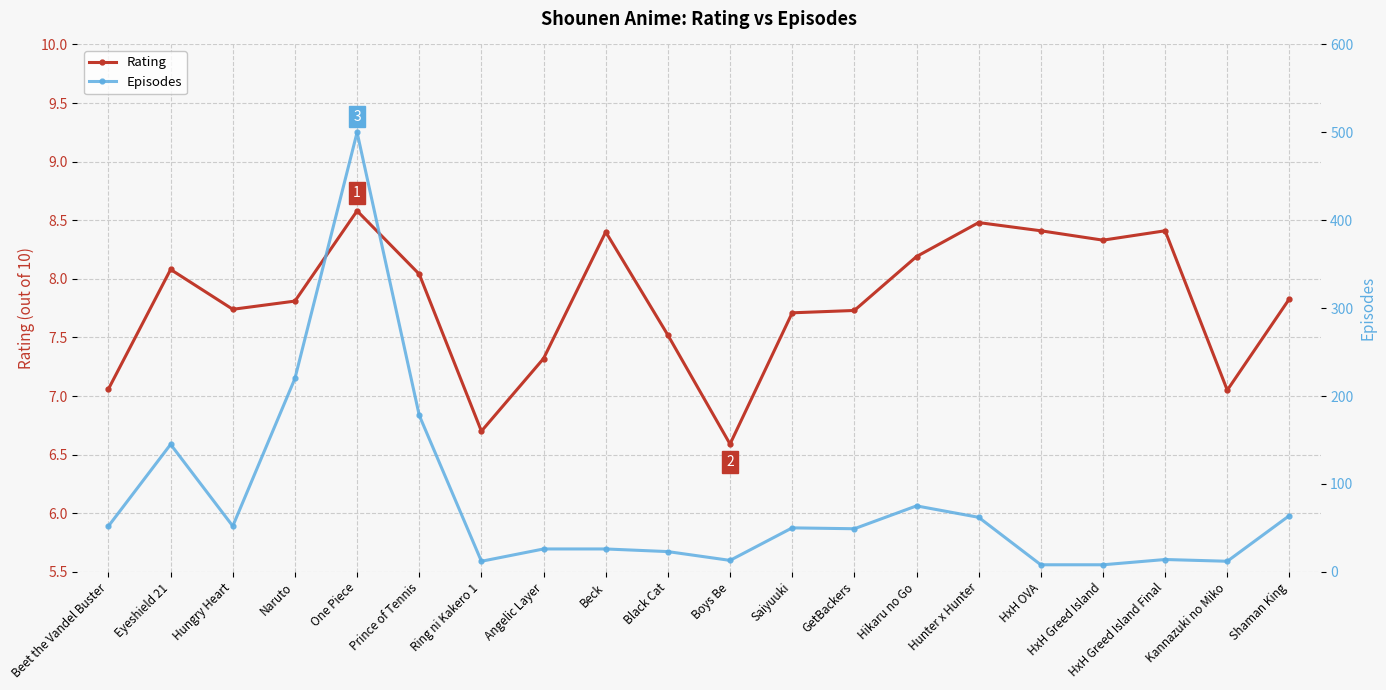

Which category has the highest value in the Rating series?

One Piece